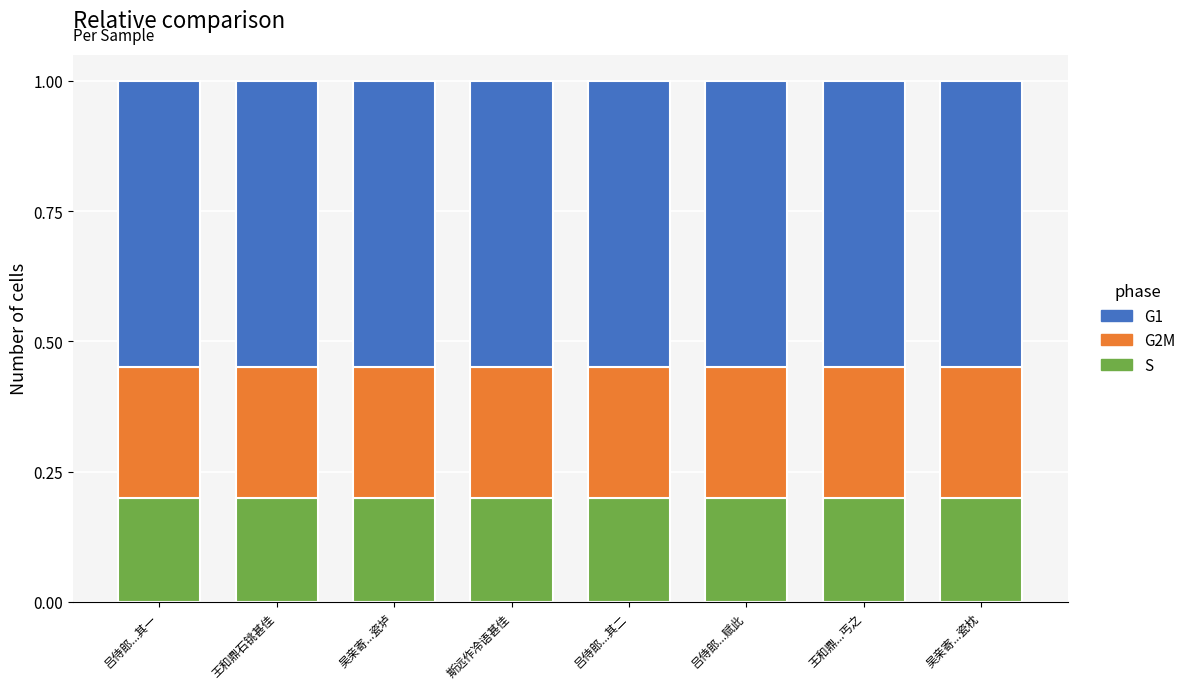

True or false: S has a value of 0.3 at 吕侍郎...其一.

False